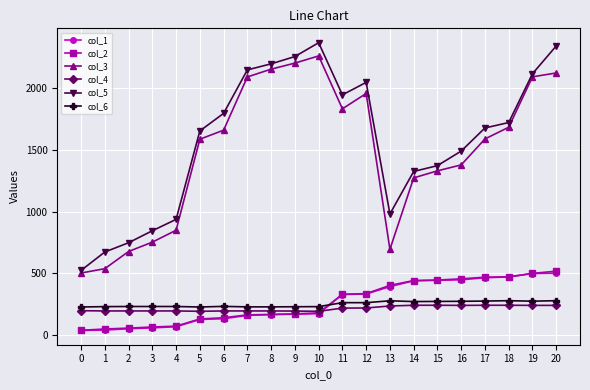

How many interior local peaks does the col_3 series have?

2